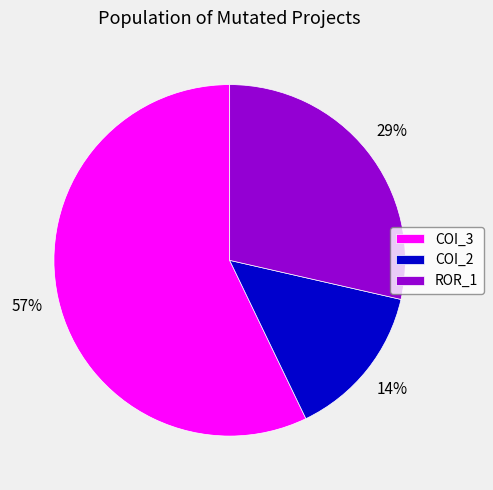

Which has a higher value, COI_2 or COI_3?

COI_3